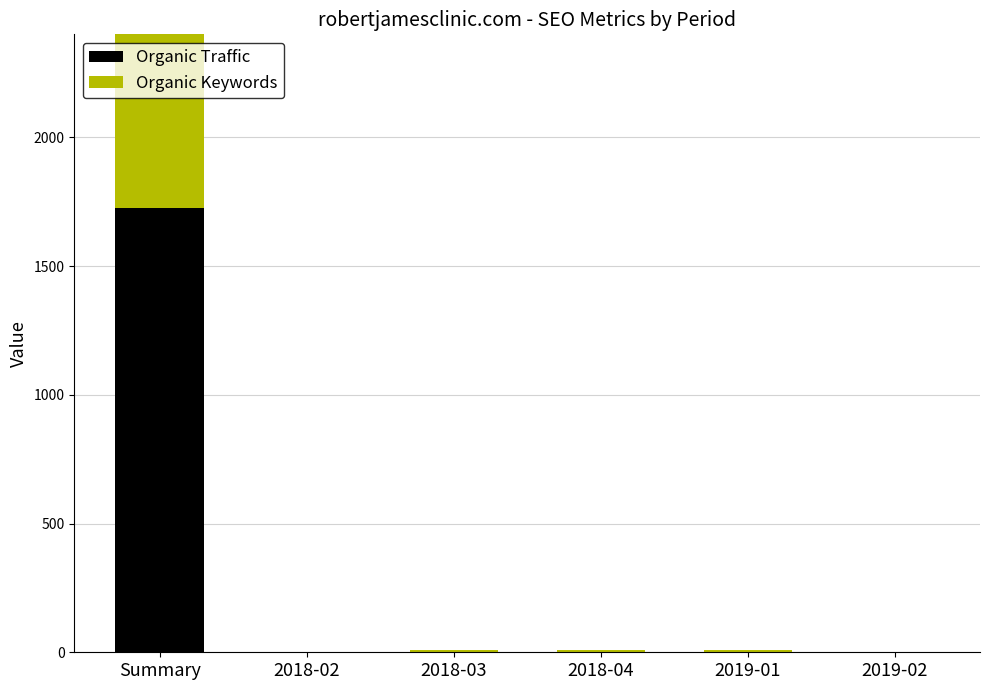

What is the greatest value displayed?

2121